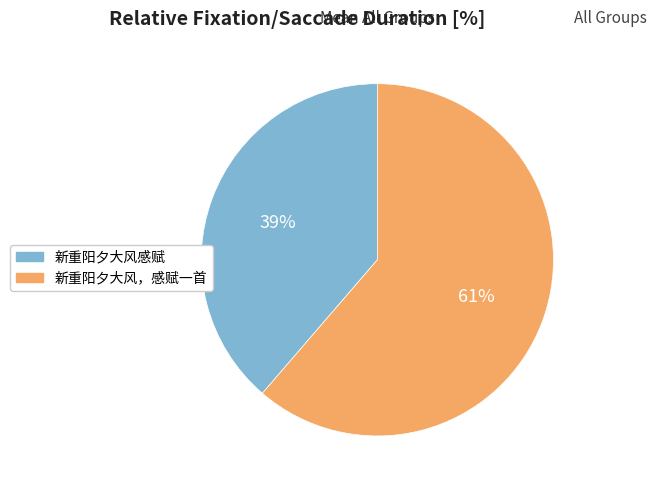

Do 新重阳夕大风，感赋一首 and 新重阳夕大风感赋 together represent more than half of the pie?

Yes